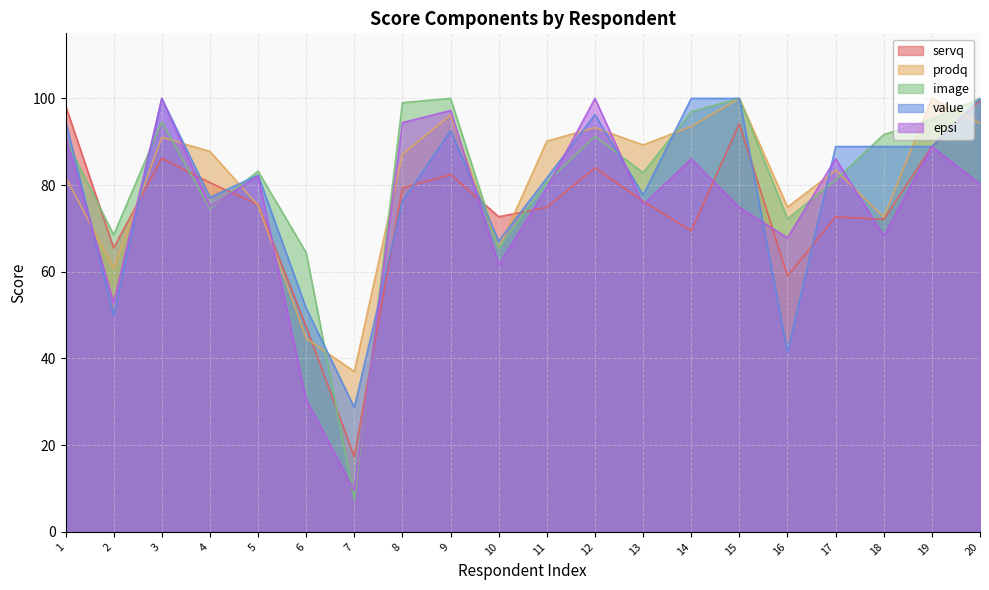

At which label does servq reach its peak?

20